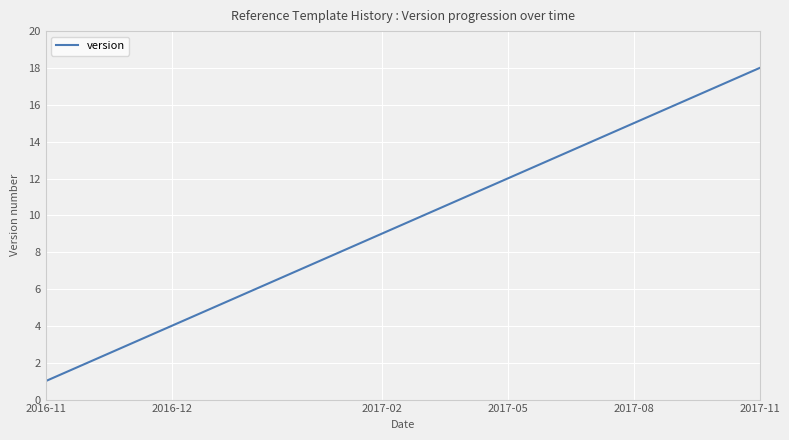

What is the maximum value shown in the chart?

18.0